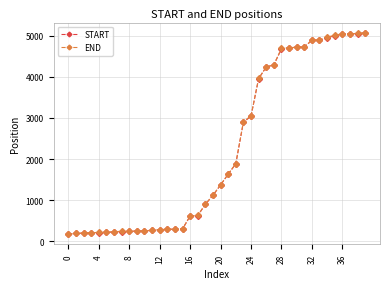

Count the number of categories in the chart.

40